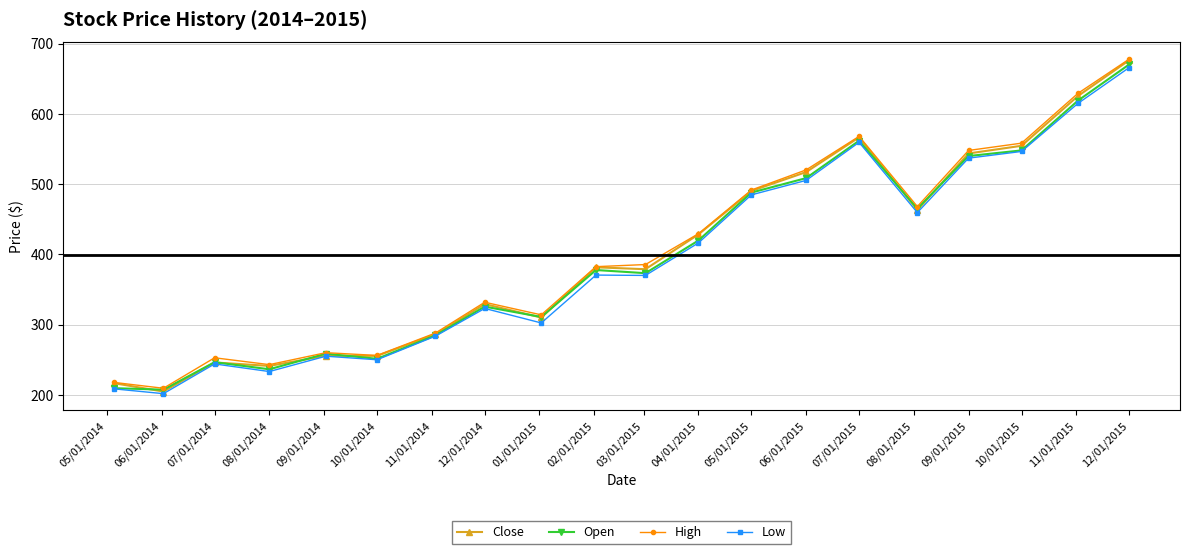

What is the lowest value of the Low series?

201.7